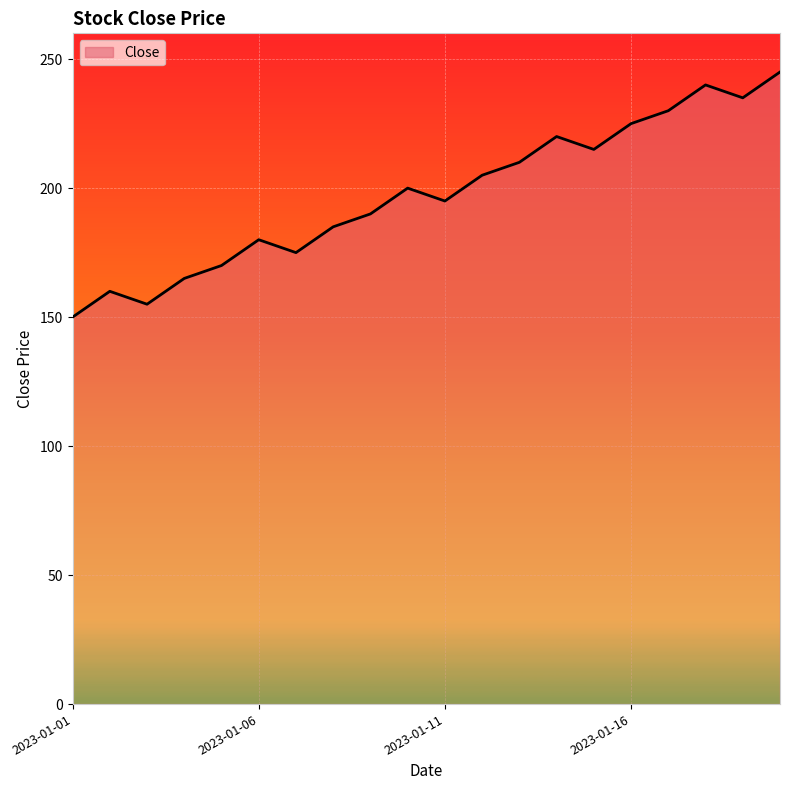

What is the minimum value shown in the chart?

150